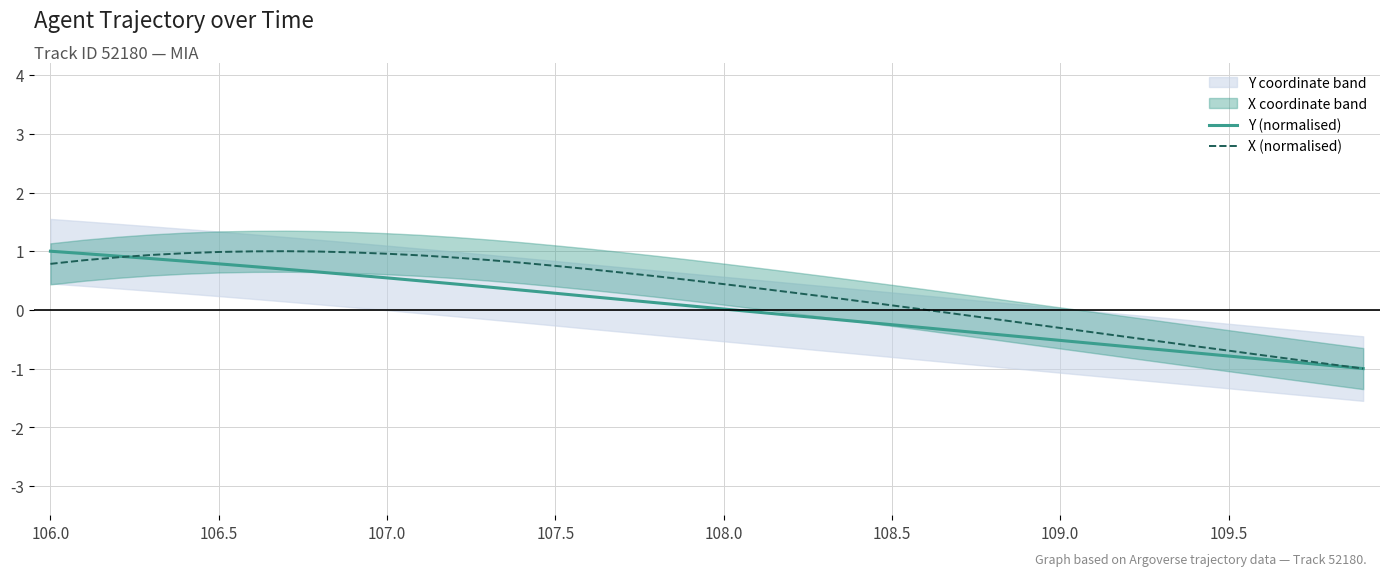

Rank the series by their maximum value, from highest to lowest.

Y (normalised), X (normalised)